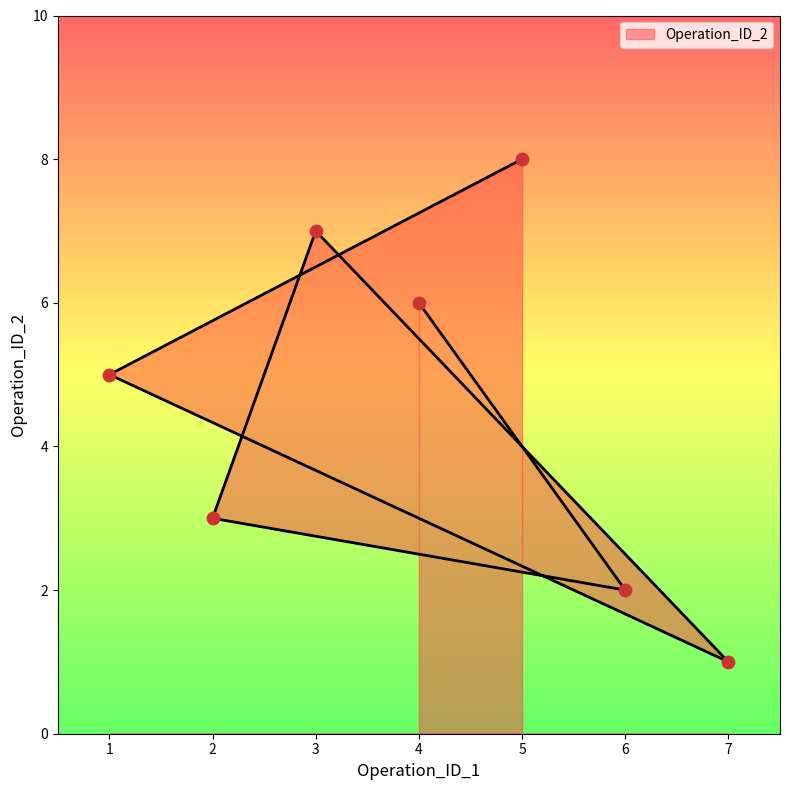

What is the change in value from 3 to 5?

+1